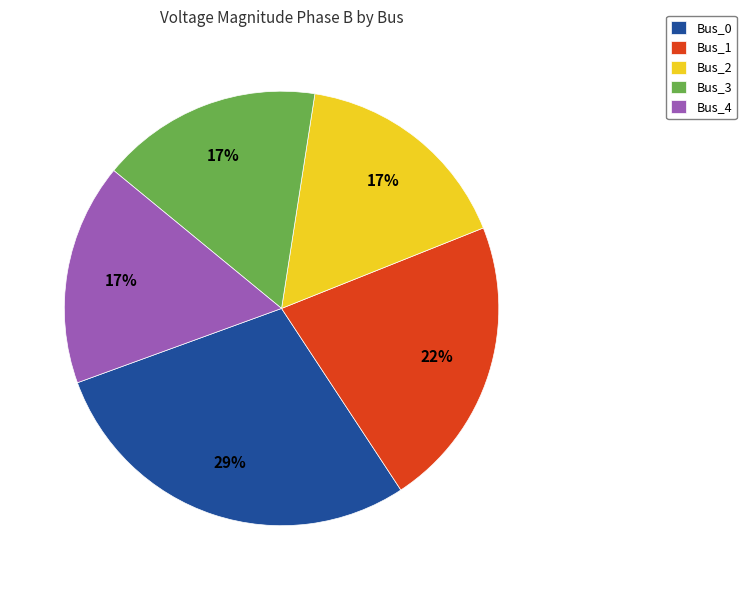

Count the number of slices in the pie.

5